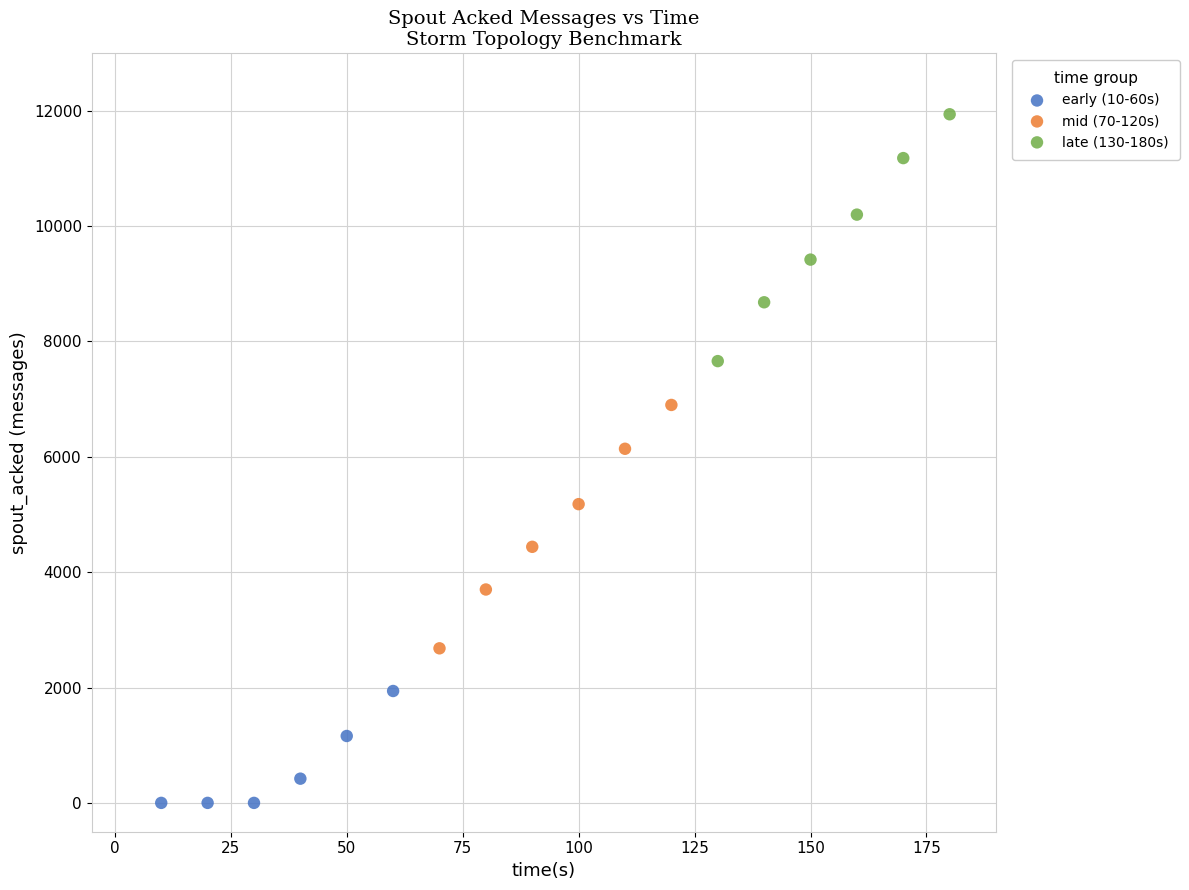

Which series has the widest spread of Y values?

late (130-180s)